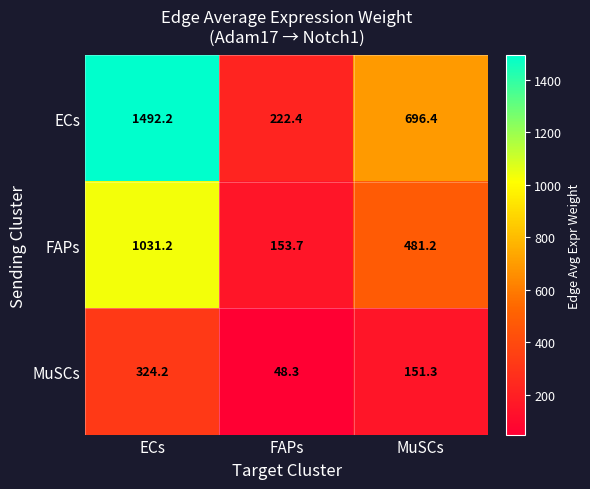

Which category has the lowest value across all series?

FAPs